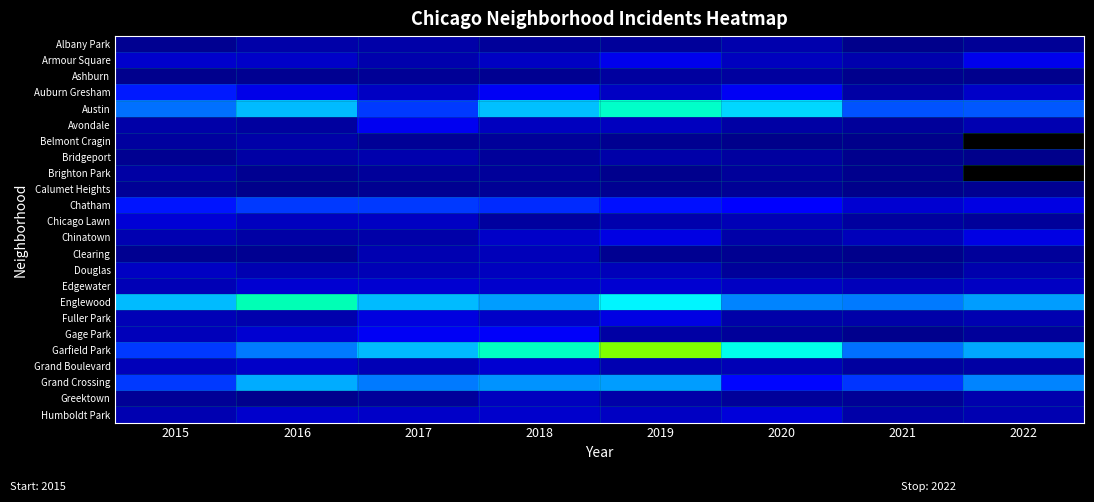

What is the greatest value displayed?

131.0